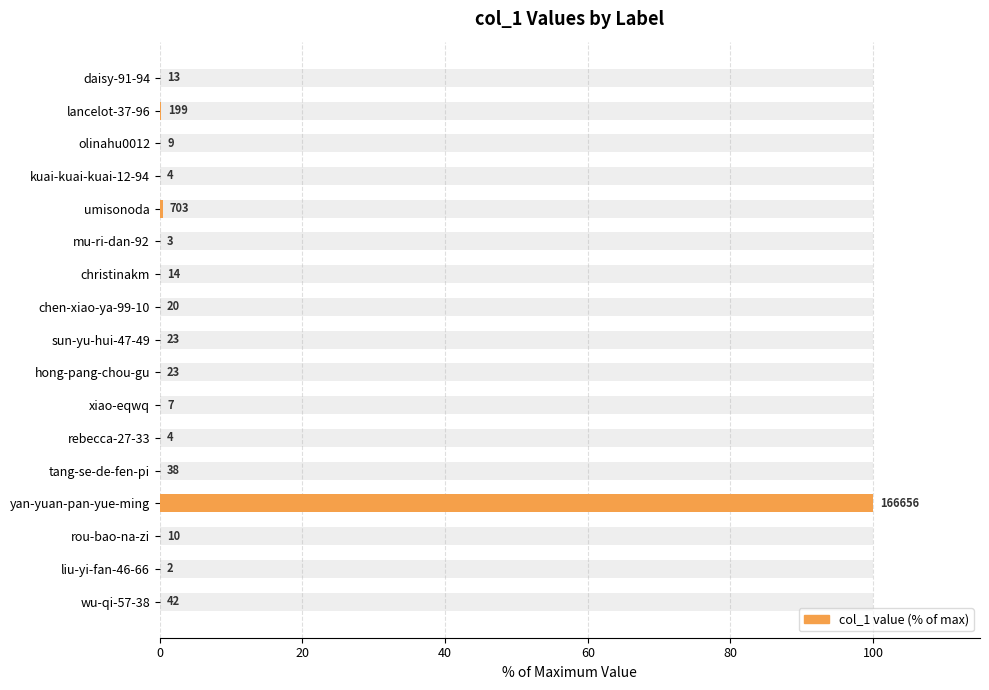

The value at xiao-eqwq is 0.0. True or false?

True